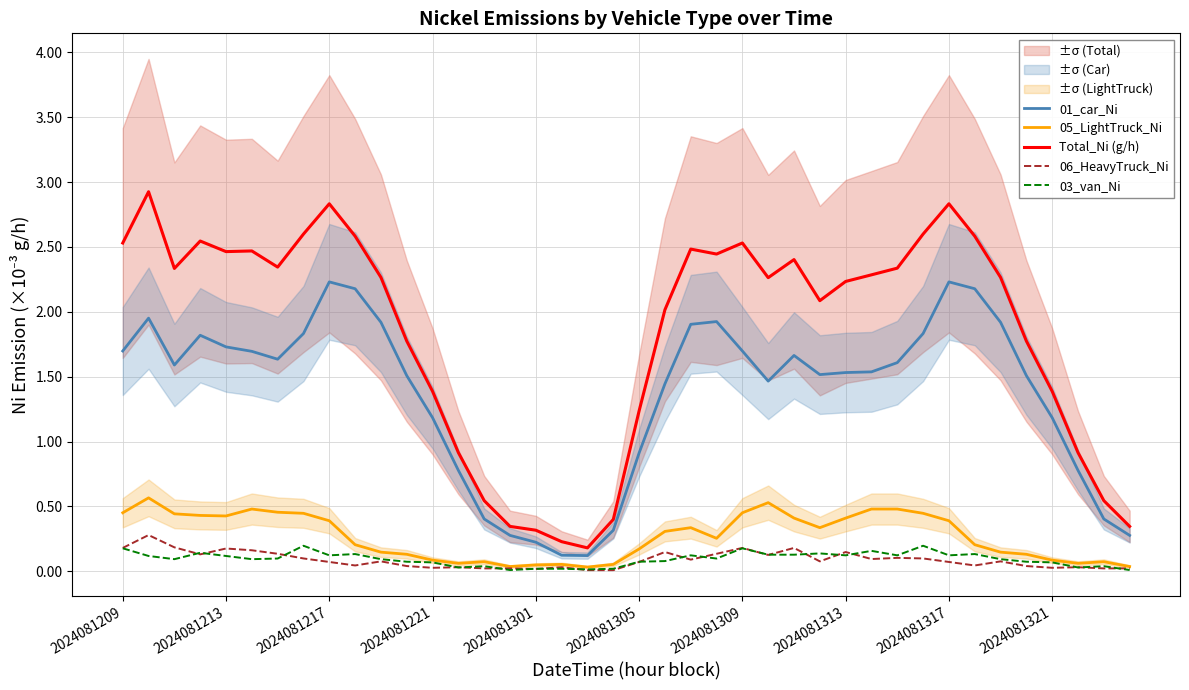

The value of Total_Ni (g/h) at 2024081317 is 2.8. True or false?

True